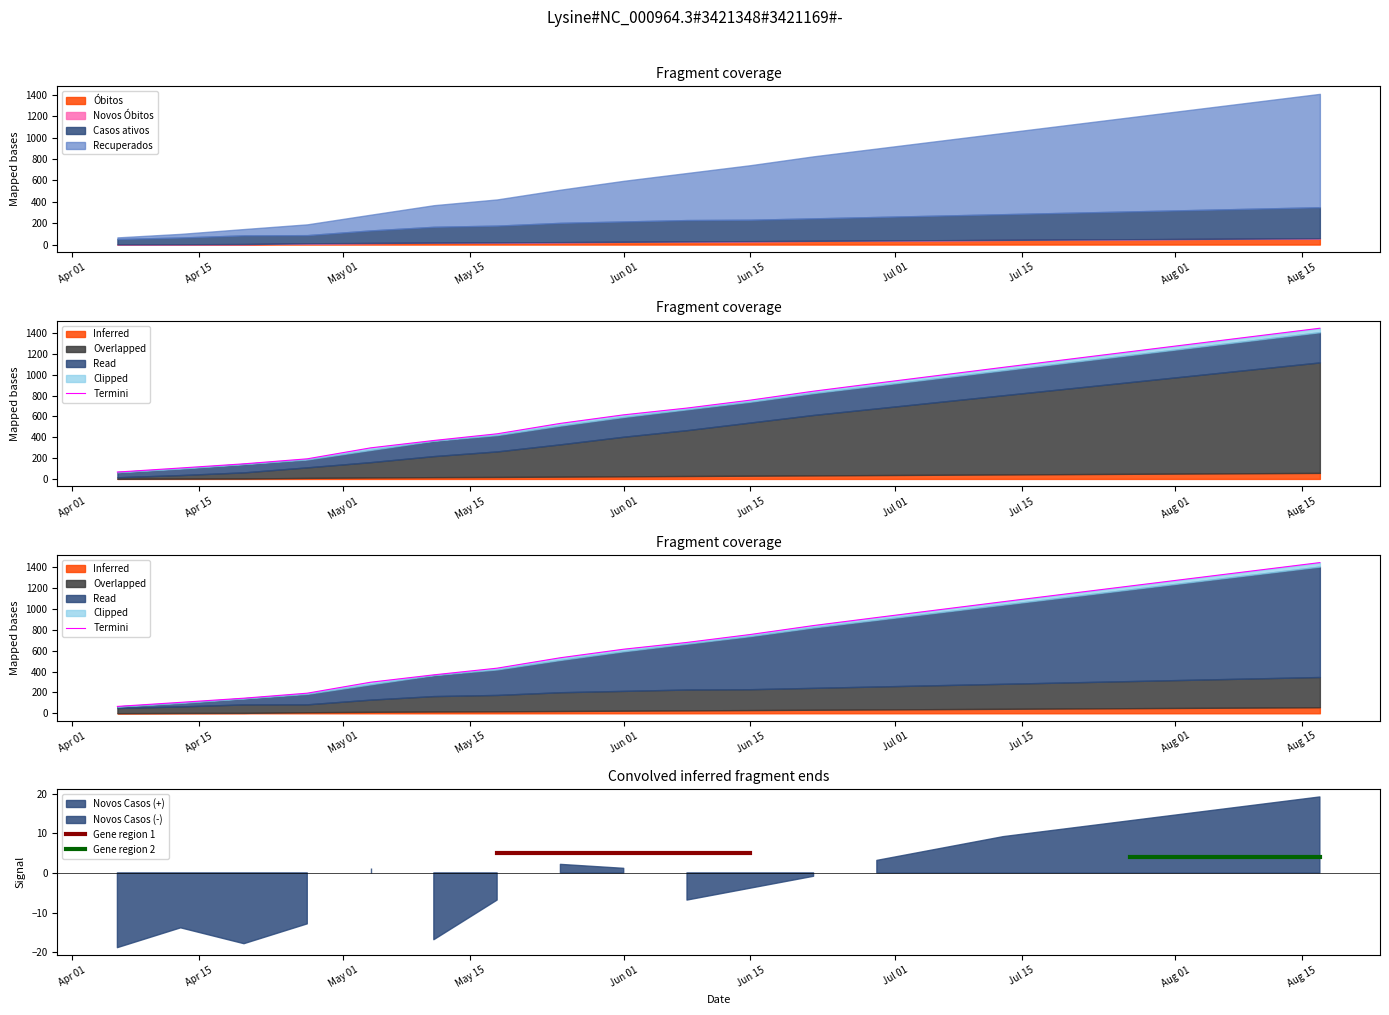

What is the spread (max minus min) of values at 2020-06-08?

649